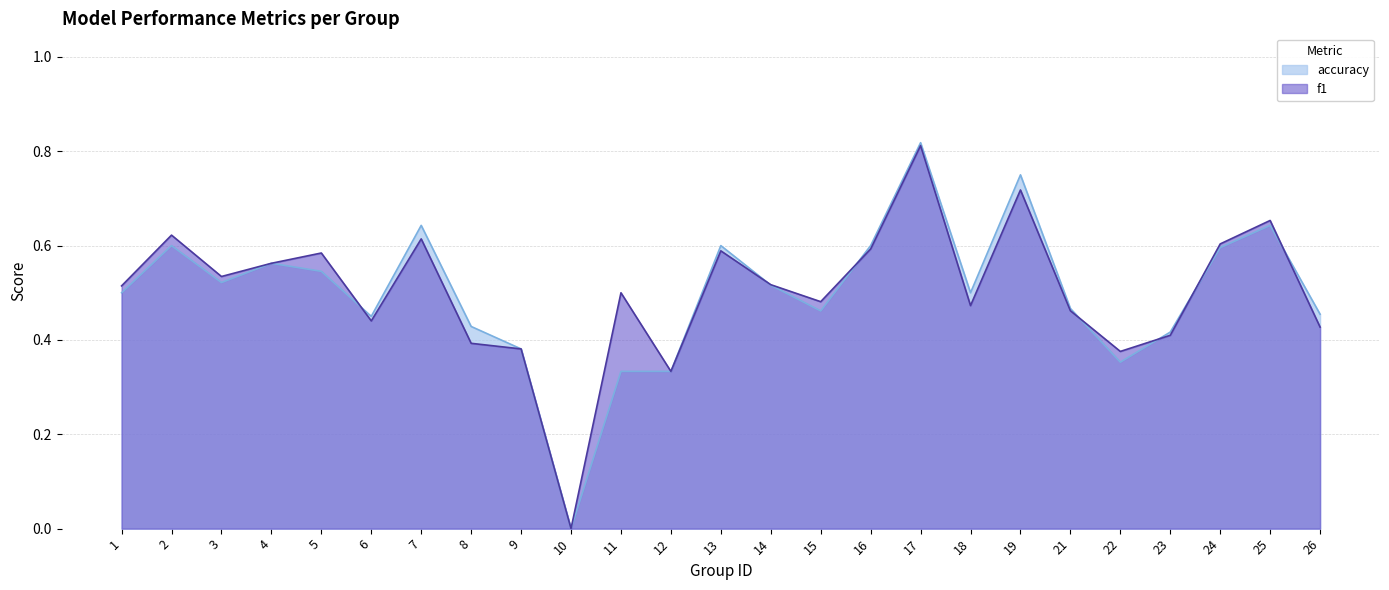

What is the spread (max minus min) of values at 11?

0.2